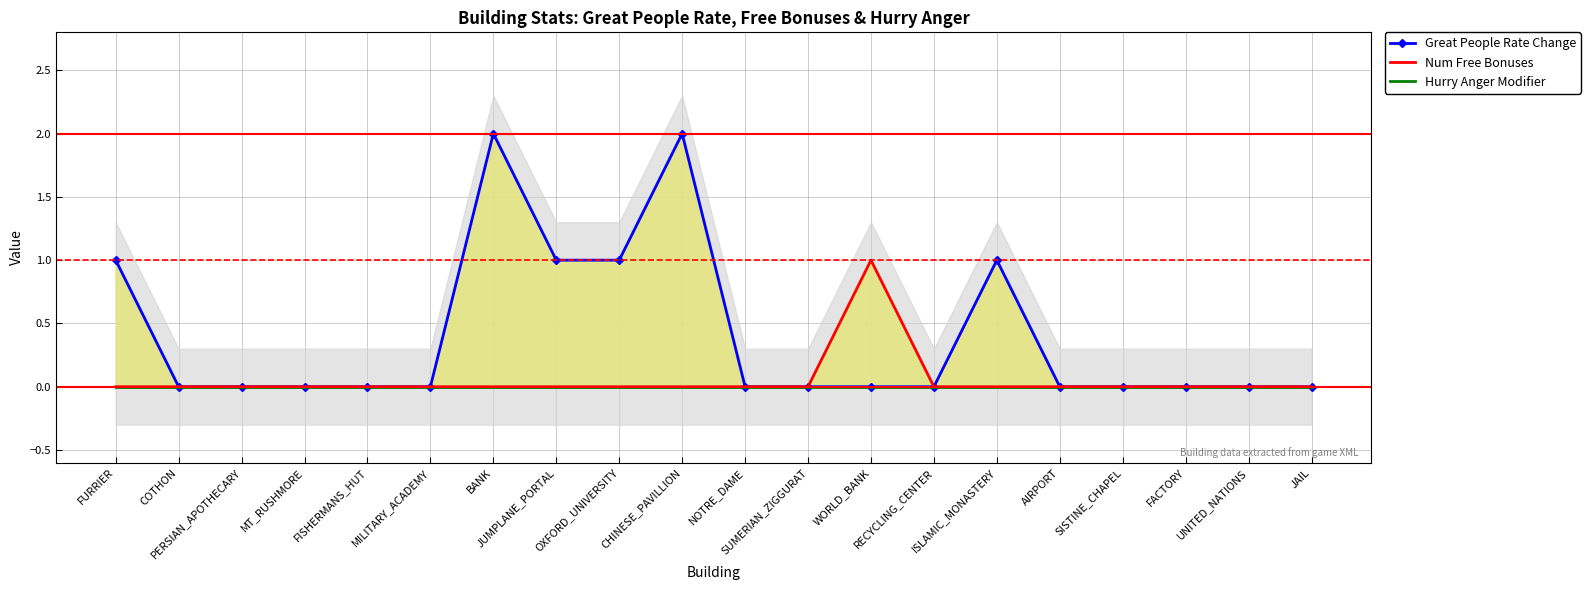

What is the label of the 12th point from the left?

SUMERIAN_ZIGGURAT